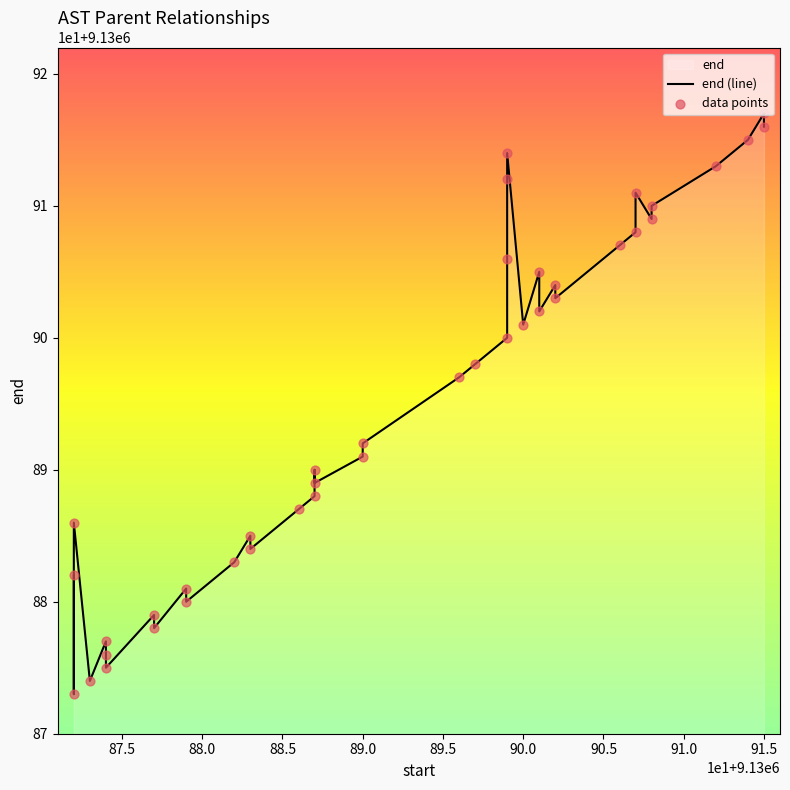

Which series has the largest total across all categories?

end (line)